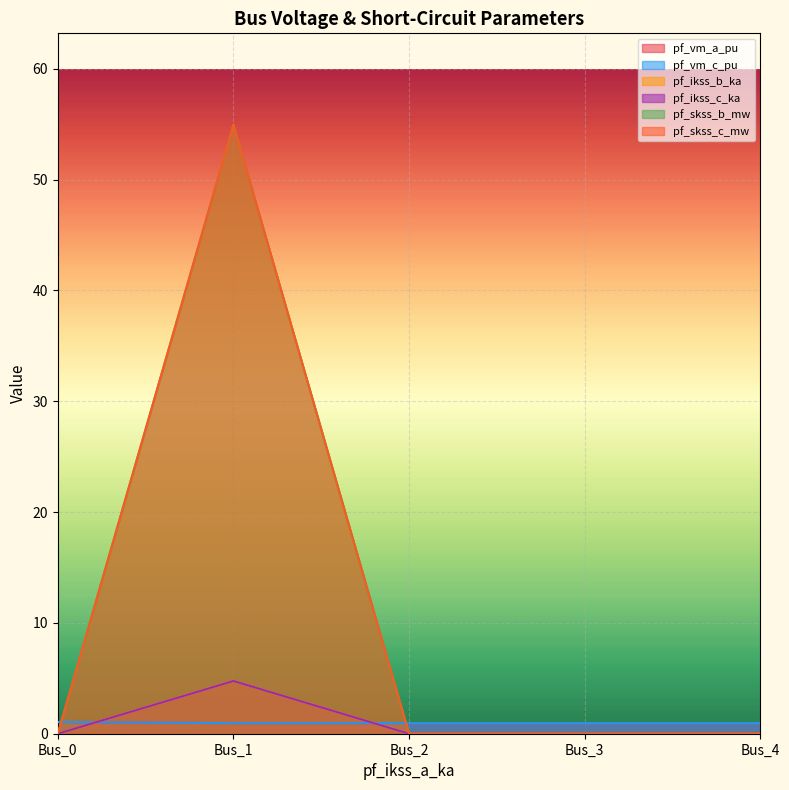

What are all the series names shown in the legend?

pf_vm_a_pu, pf_vm_c_pu, pf_ikss_b_ka, pf_ikss_c_ka, pf_skss_b_mw, pf_skss_c_mw